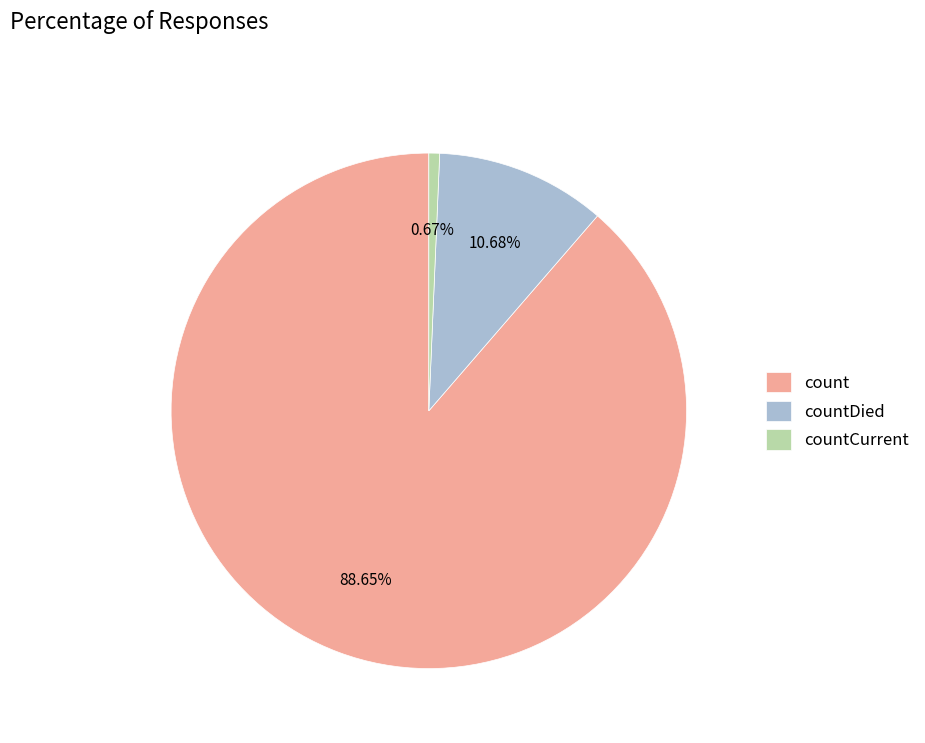

To the nearest percent, what is the combined percentage of countCurrent and count?

89%